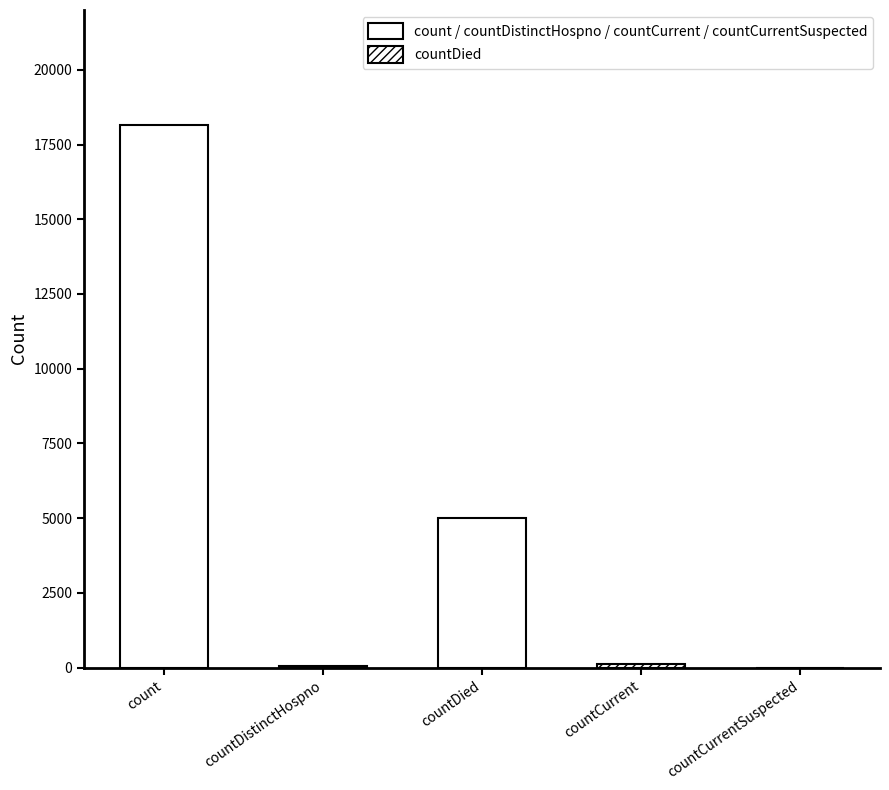

What is the label of the 5th bar from the right?

count